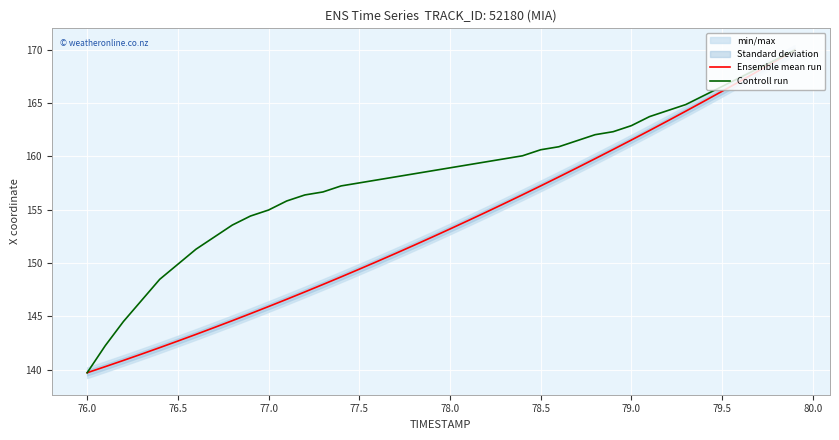

The Controll run series shows 263.3 at 77.0. True or false?

False